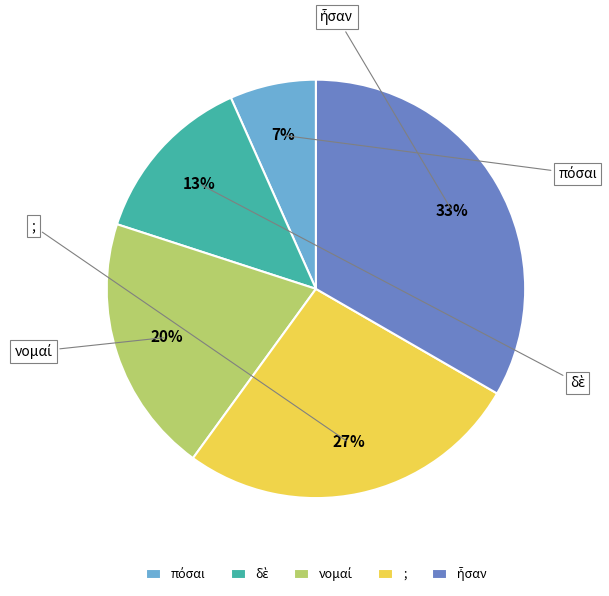

How many slices are in this pie chart?

5